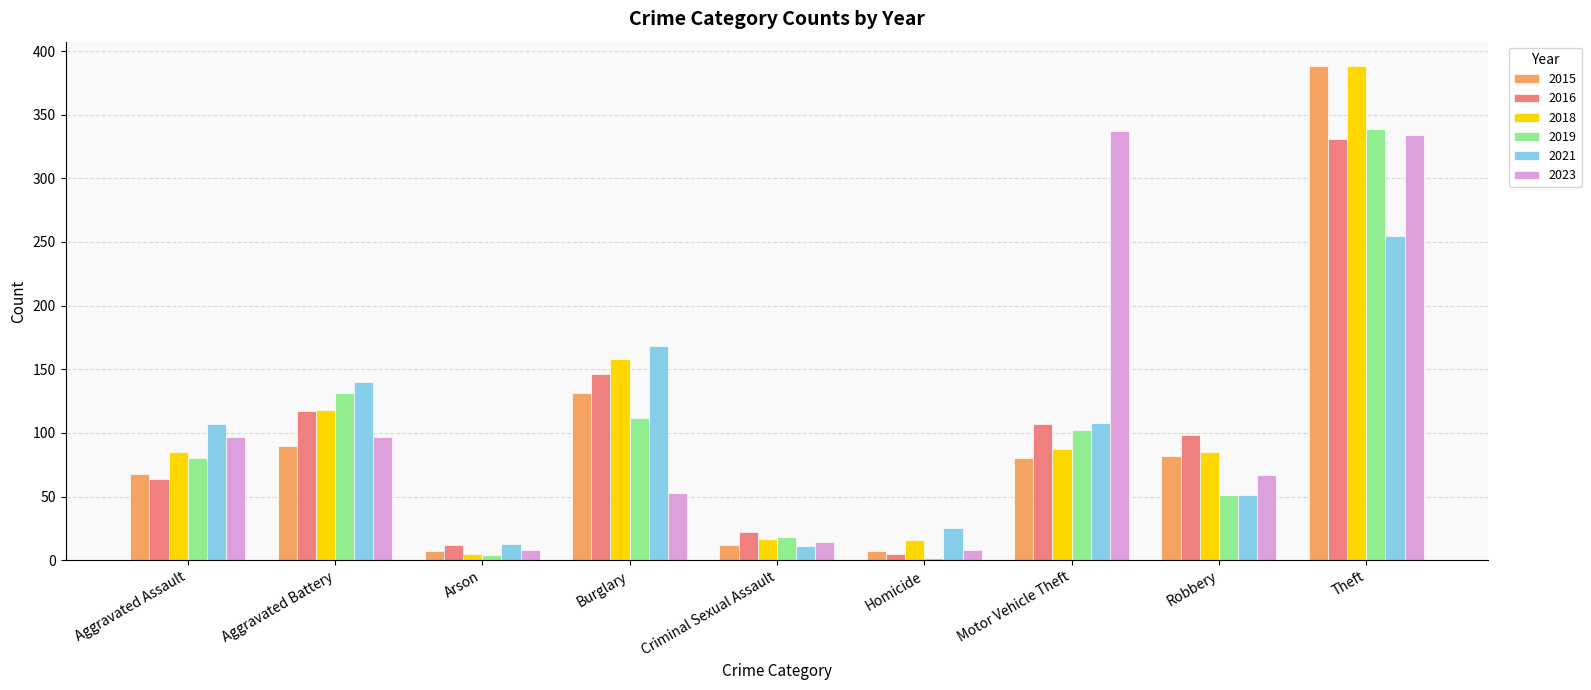

The value of 2015 at Theft is 388. True or false?

True